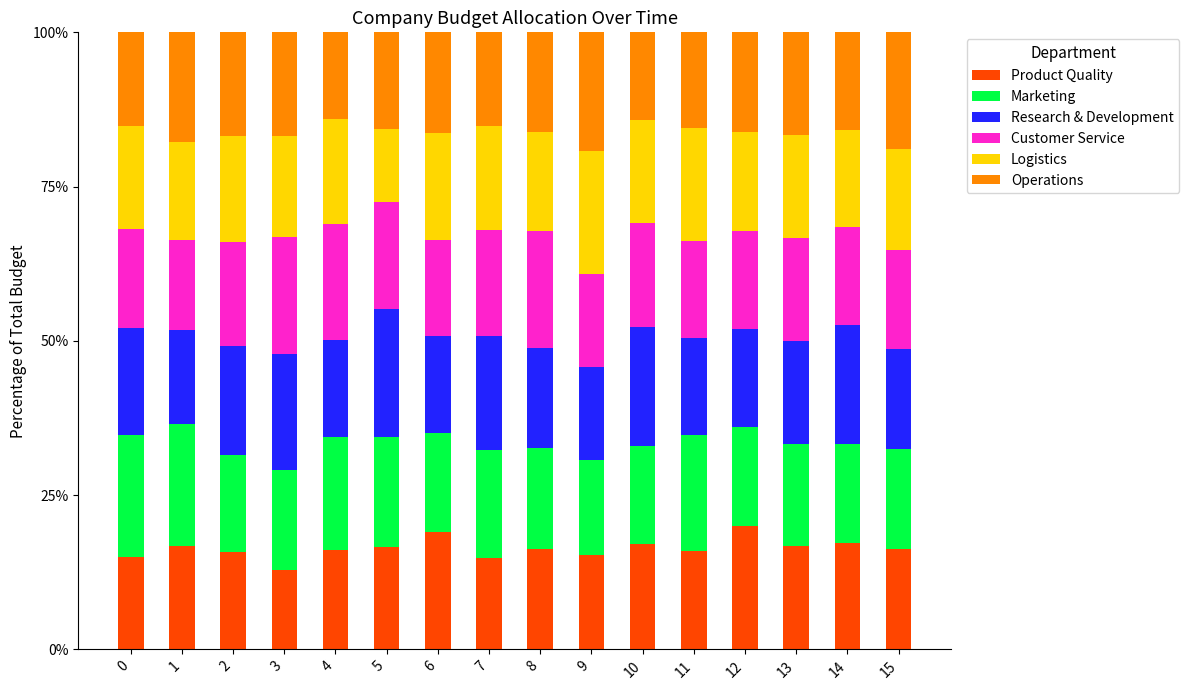

What is the total value across all series at 7?

100.0